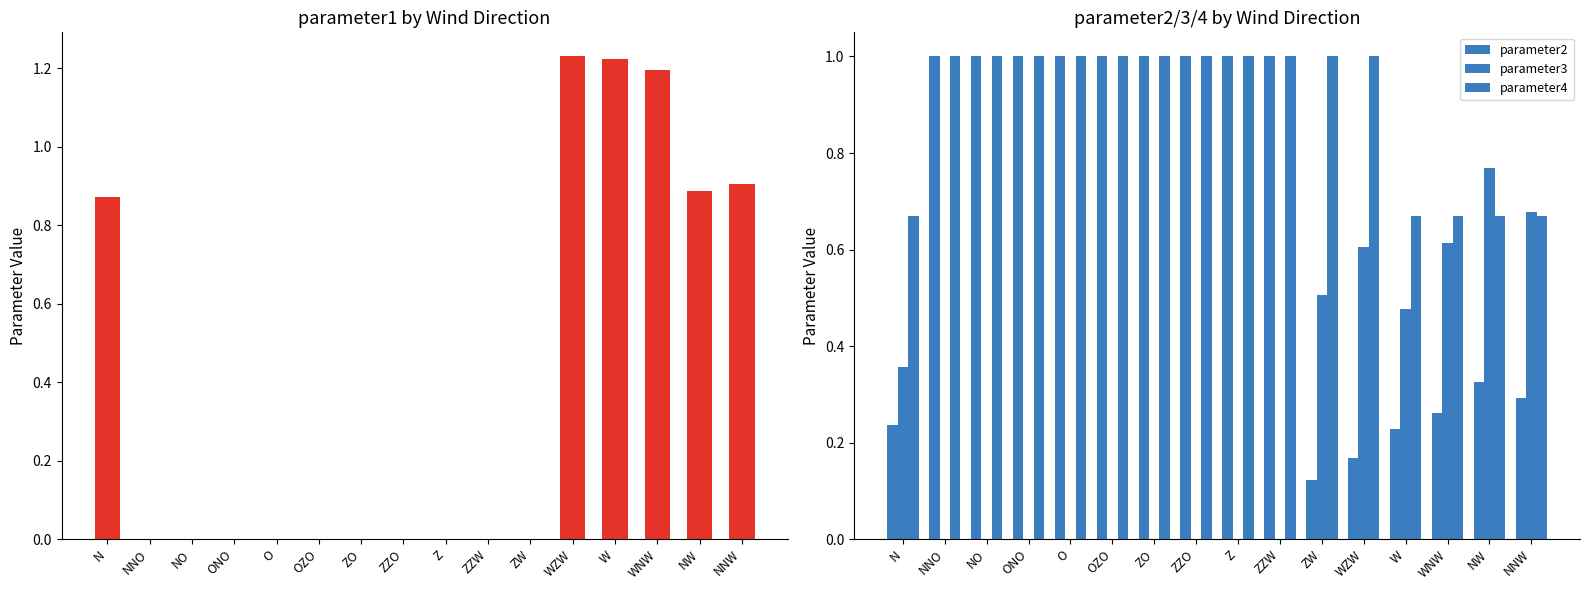

What is the sum of all parameter1 values?

6.3